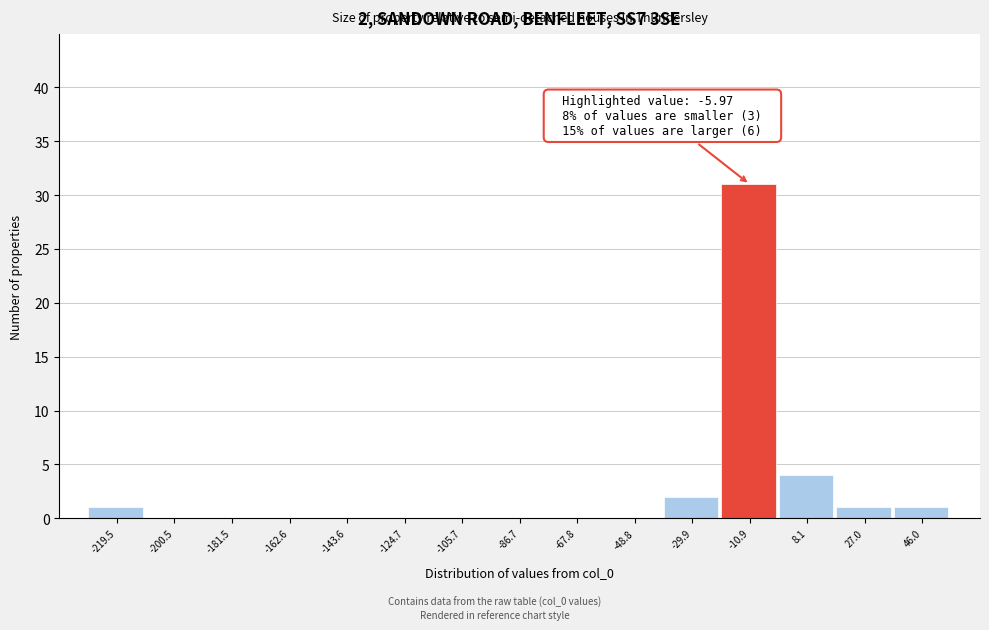

Reading left to right, what are all the values shown in this chart?

-219.5=1	-200.5=0	-181.5=0	-162.6=0	-143.6=0	-124.7=0	-105.7=0	-86.7=0	-67.8=0	-48.8=0	-29.9=2	-10.9=31	8.1=4	27.0=1	46.0=1